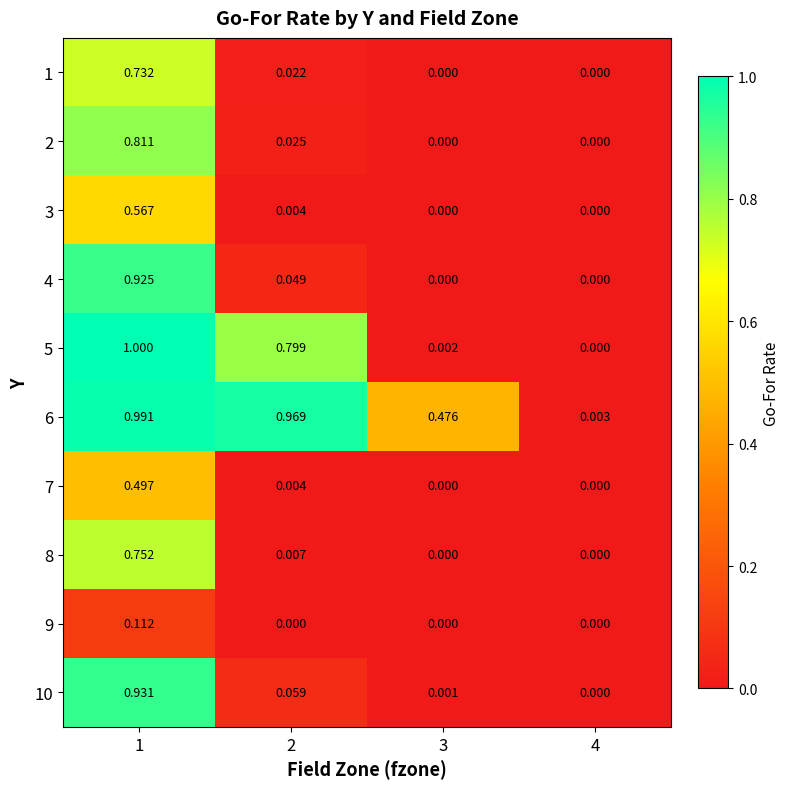

How many data points does each series have?

4